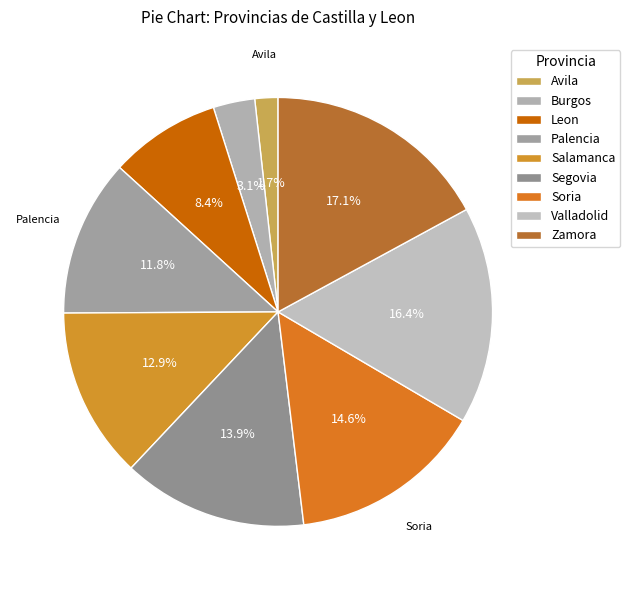

True or false: Soria accounts for 15% of the total.

True